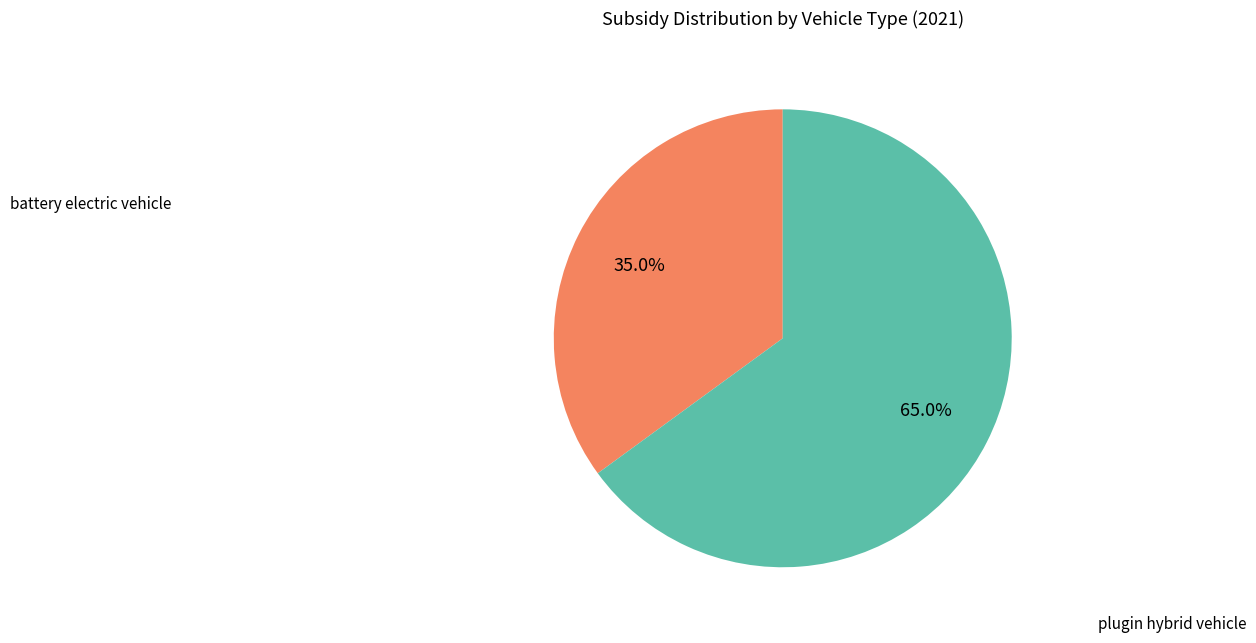

Is there any slice that represents more than half of the pie?

Yes